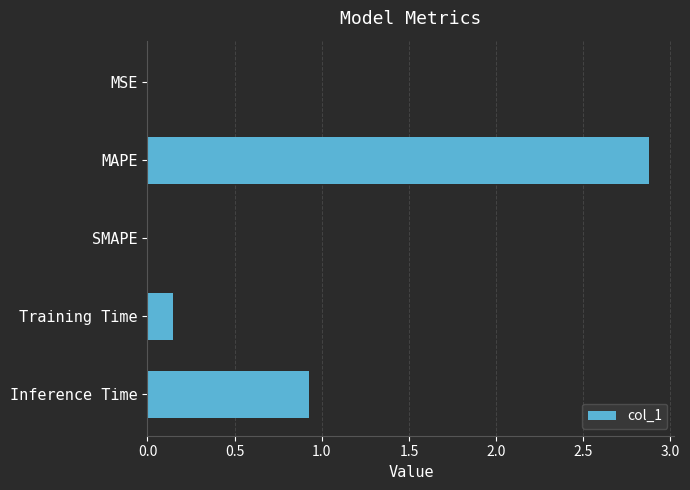

The chart shows a value of 1.3 at Inference Time. True or false?

False